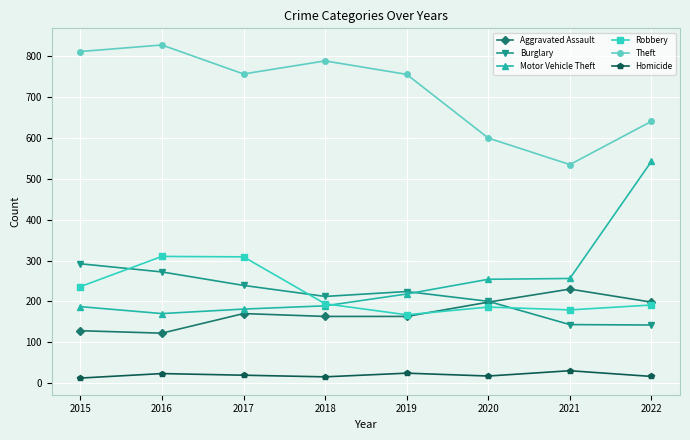

Count the number of categories in the chart.

8